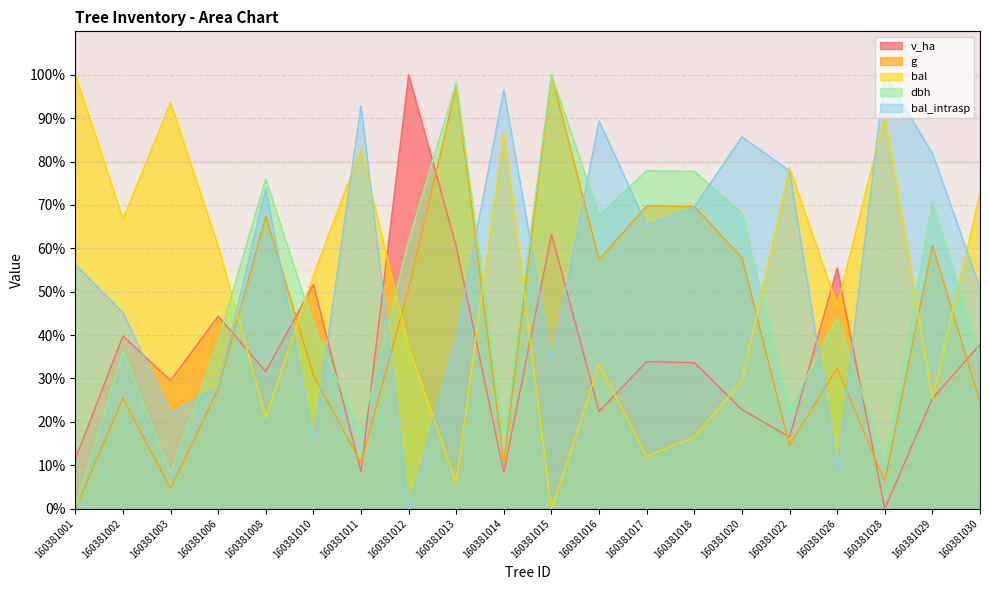

What is the spread (max minus min) of values at 160381008?

54.9